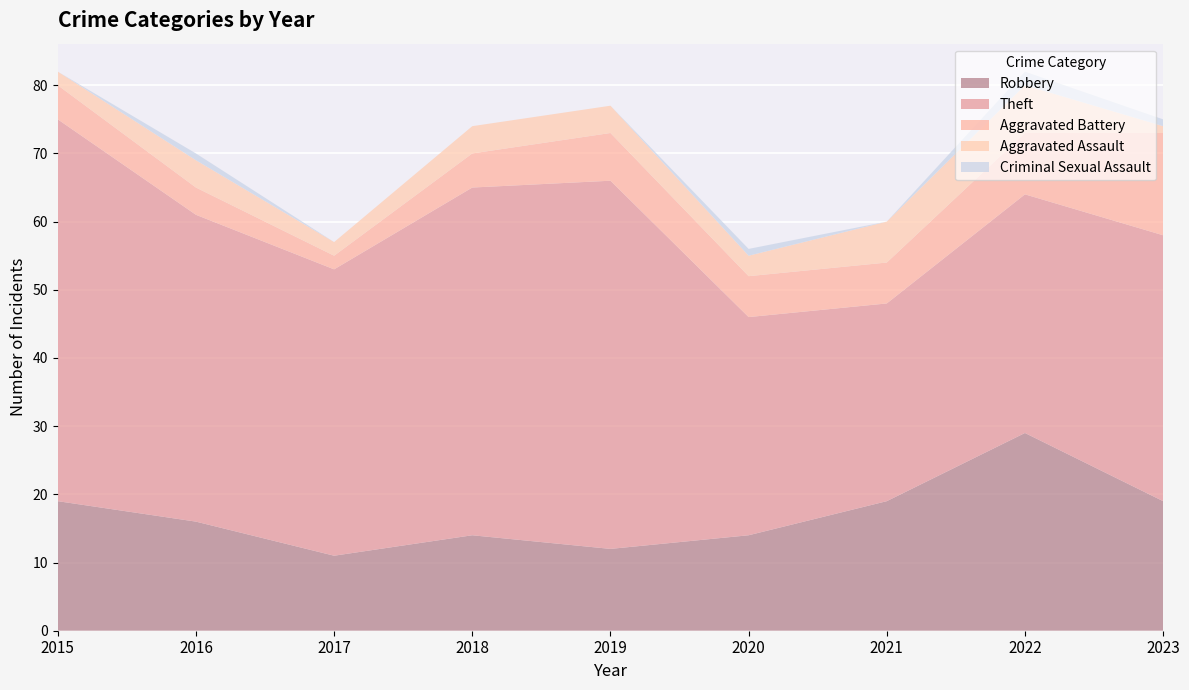

Reading right to left, what are all the values shown in this chart?

Robbery: 19	29	19	14	12	14	11	16	19
Theft: 39	35	29	32	54	51	42	45	56
Aggravated Battery: 15	9	6	6	7	5	2	4	5
Aggravated Assault: 1	7	6	3	4	4	2	4	2
Criminal Sexual Assault: 1	2	0	1	0	0	0	1	0